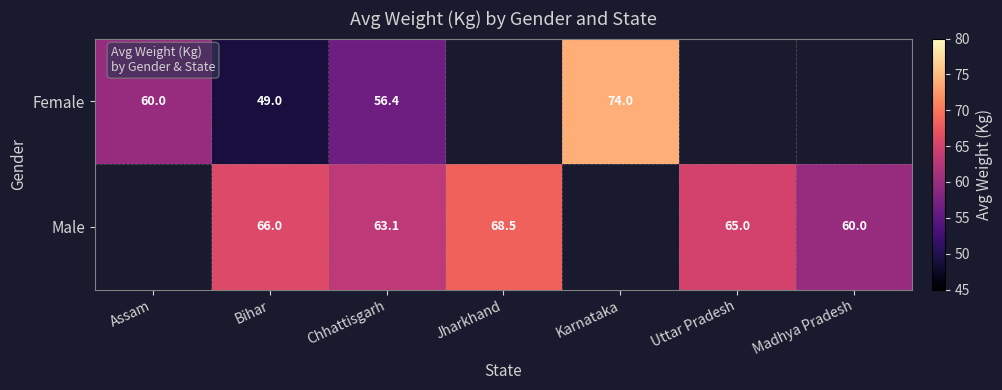

The Female series shows 74.5 at Chhattisgarh. True or false?

False